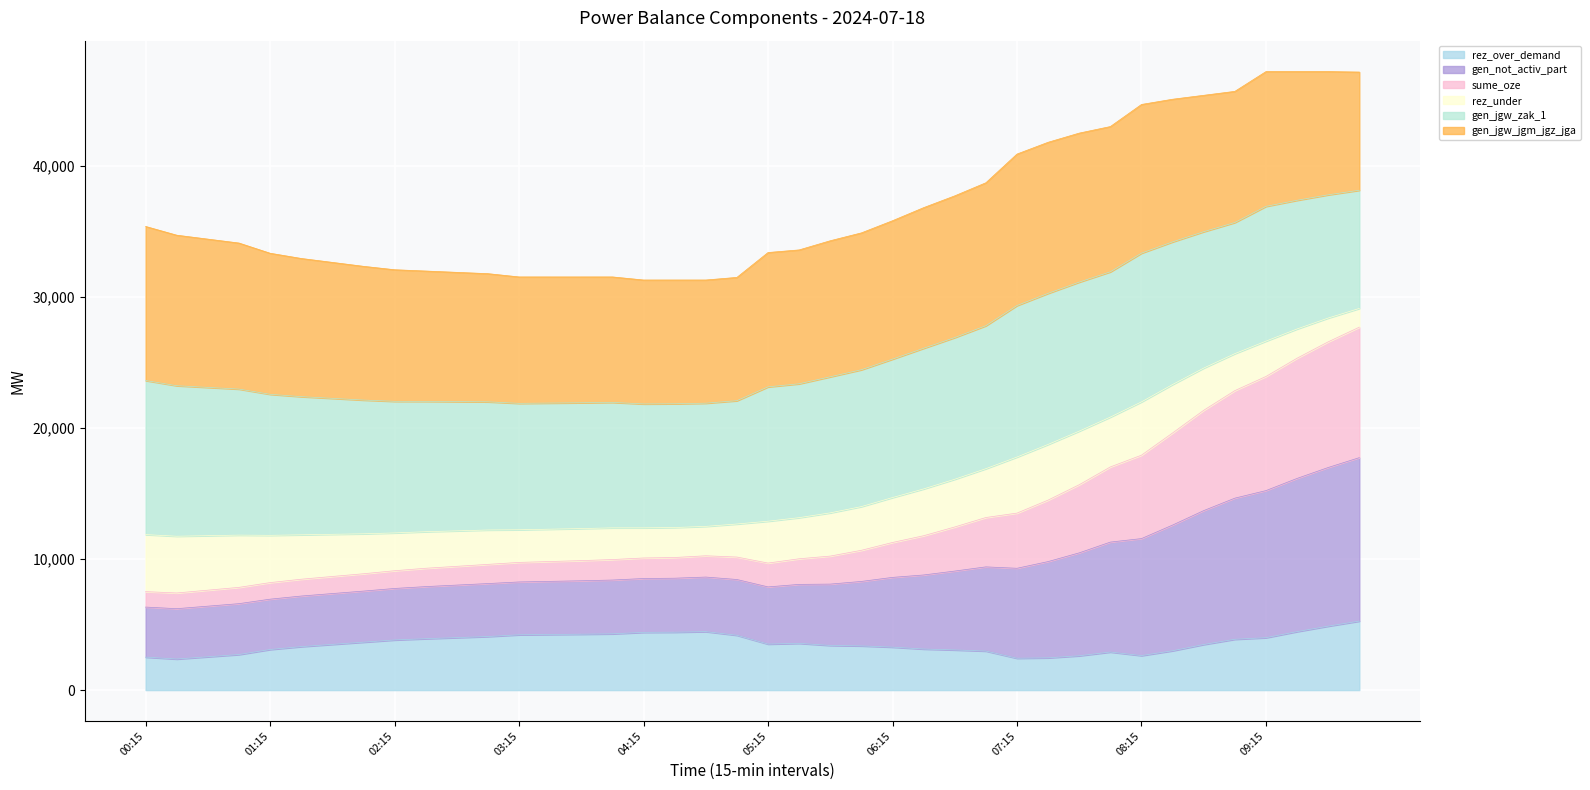

The value of rez_over_demand at 02:30 is 1336. True or false?

False